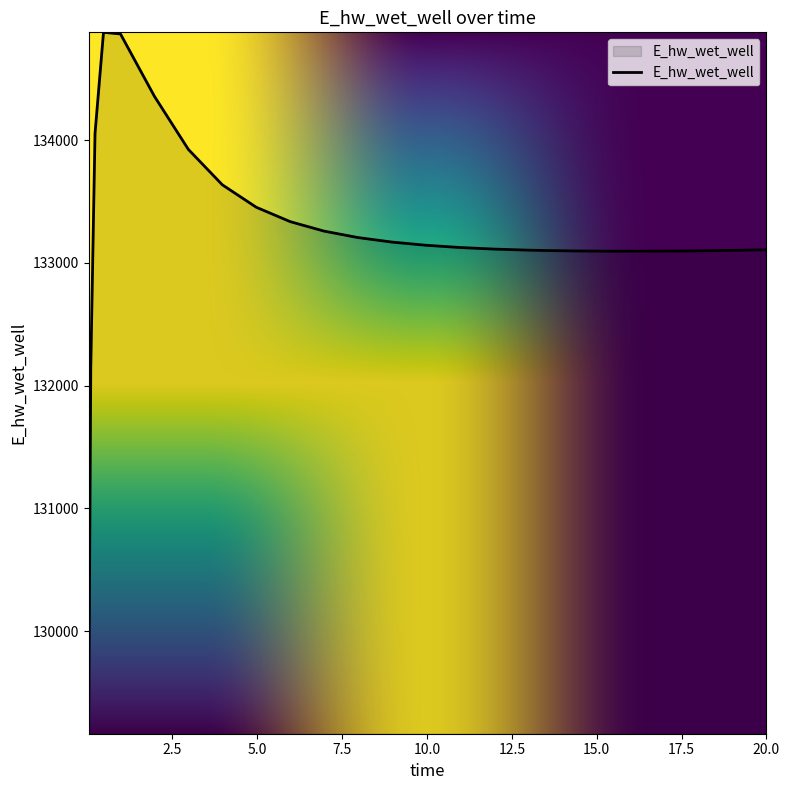

What is the smallest value displayed?

129163.8